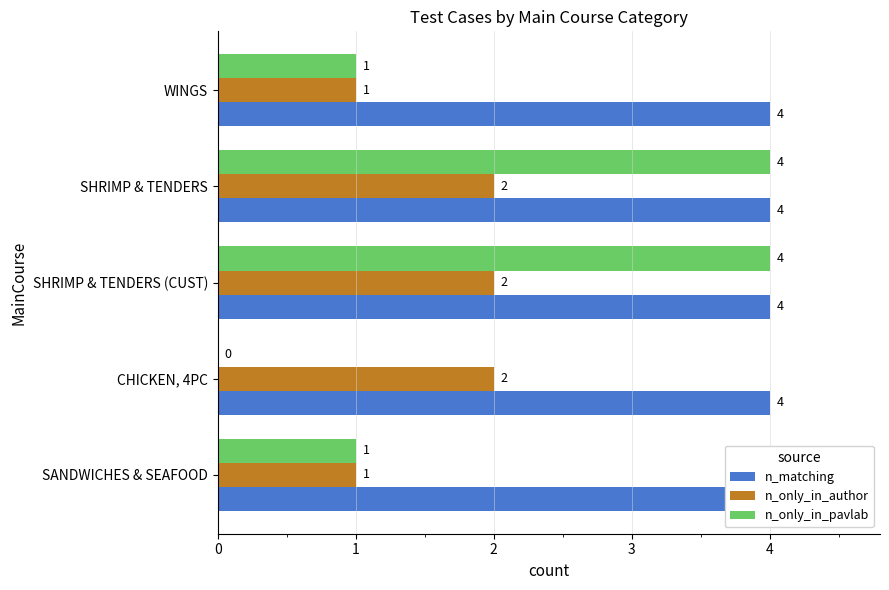

What is the approximate value of n_only_in_pavlab at SHRIMP & TENDERS?

4.0